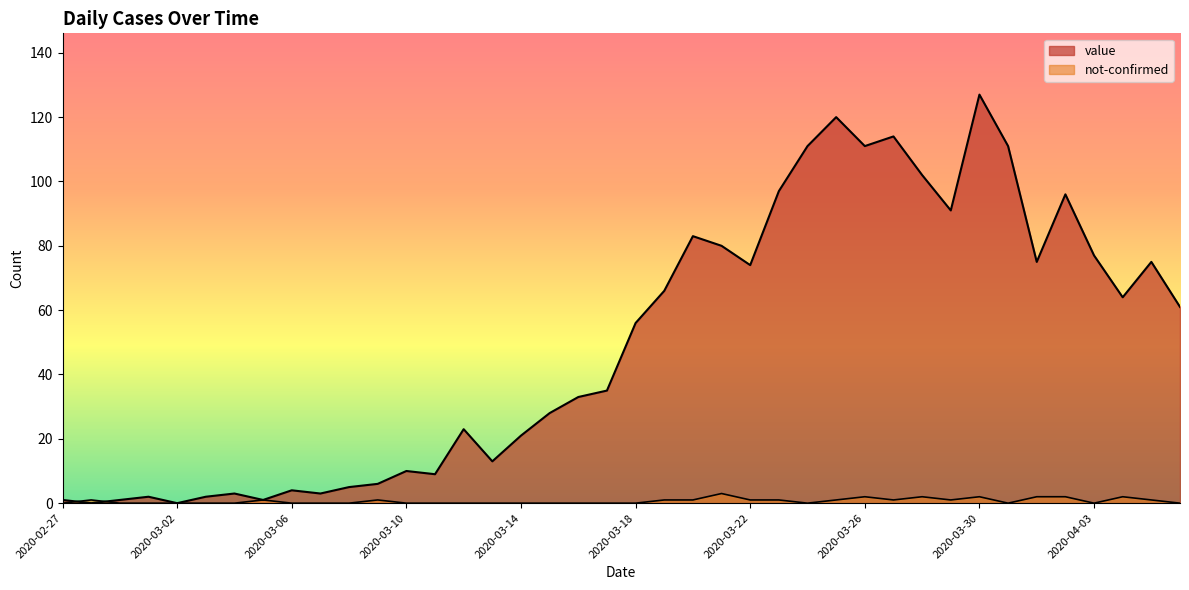

The value of not-confirmed at 2020-03-07 is 0. True or false?

True